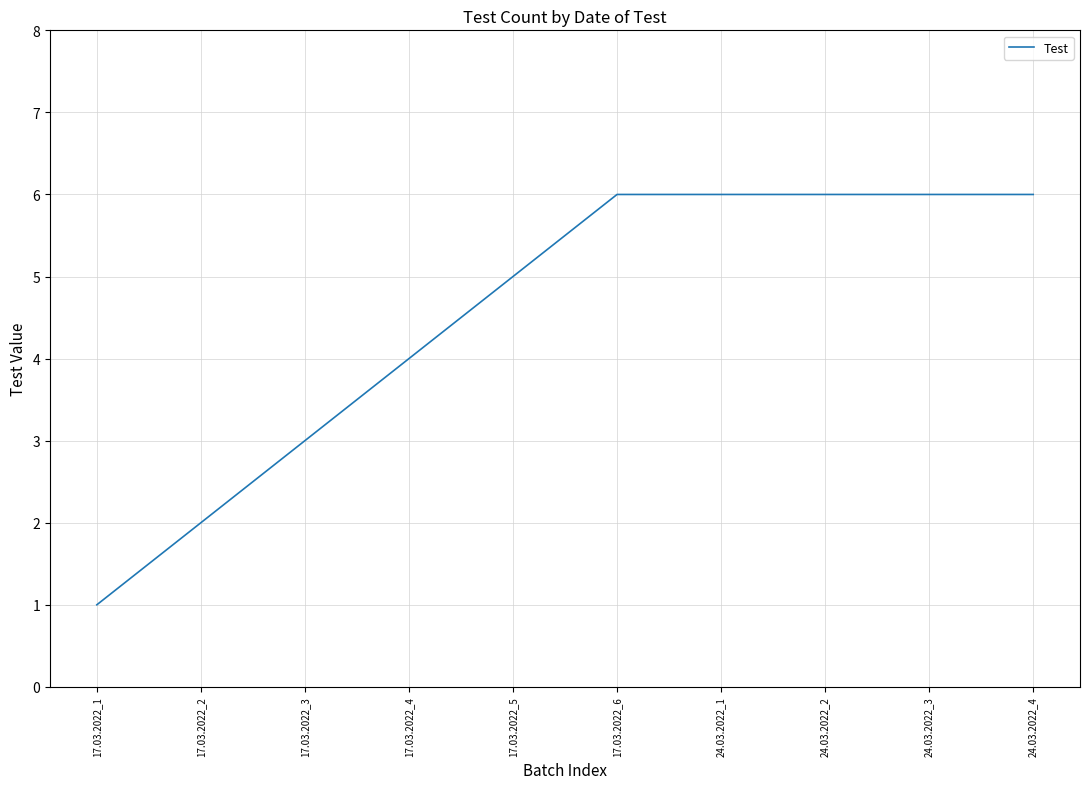

Reading right to left, transcribe all the data shown in this chart.

24.03.2022_4=6	24.03.2022_3=6	24.03.2022_2=6	24.03.2022_1=6	17.03.2022_6=6	17.03.2022_5=5	17.03.2022_4=4	17.03.2022_3=3	17.03.2022_2=2	17.03.2022_1=1